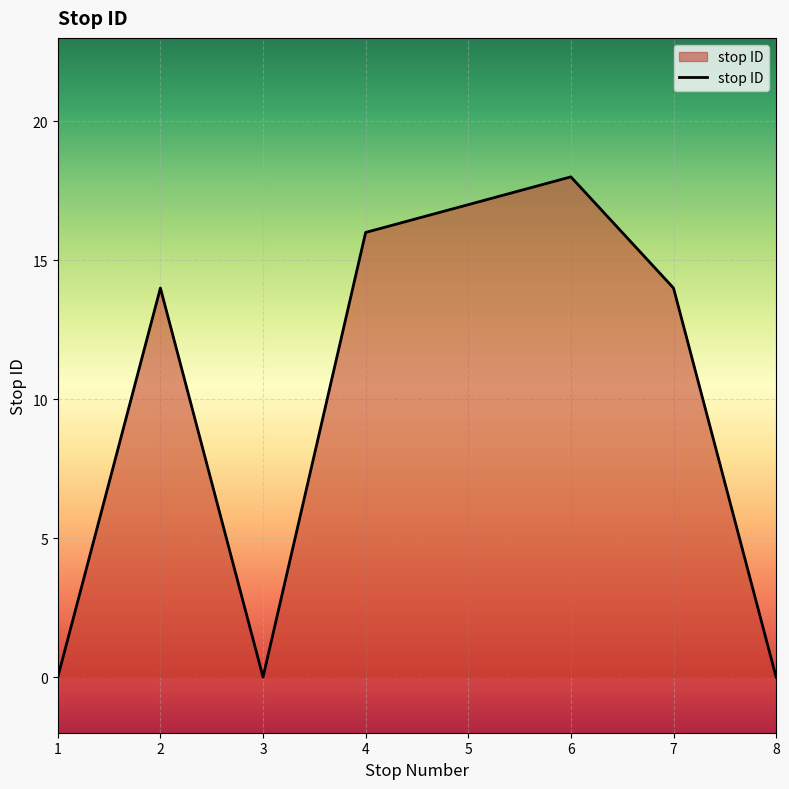

Does the chart have visible grid lines?

Yes